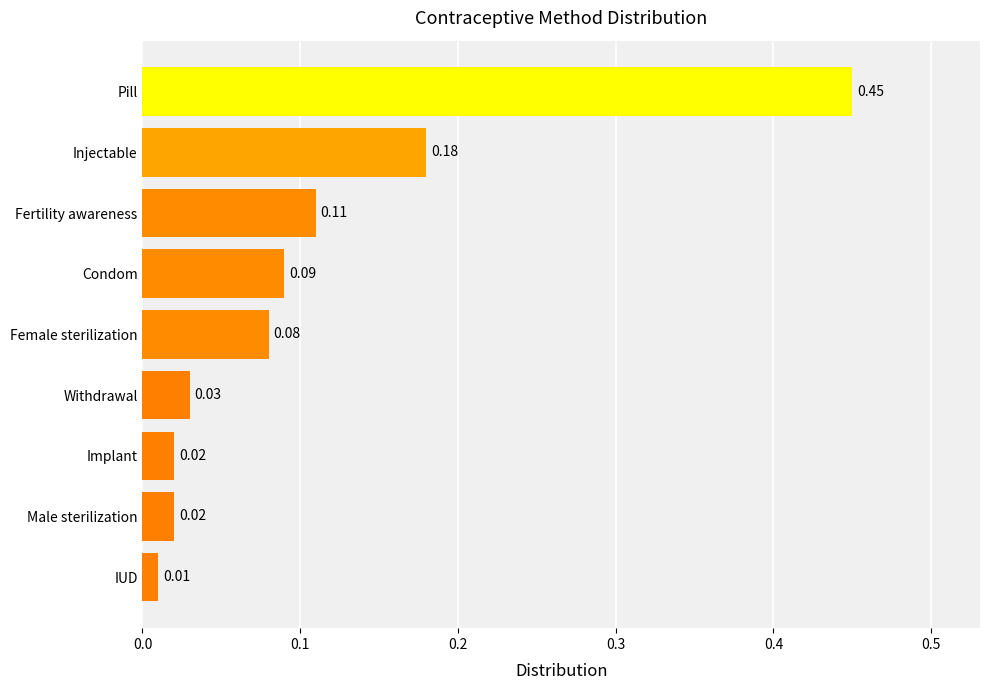

How many distinct data groups are displayed?

1